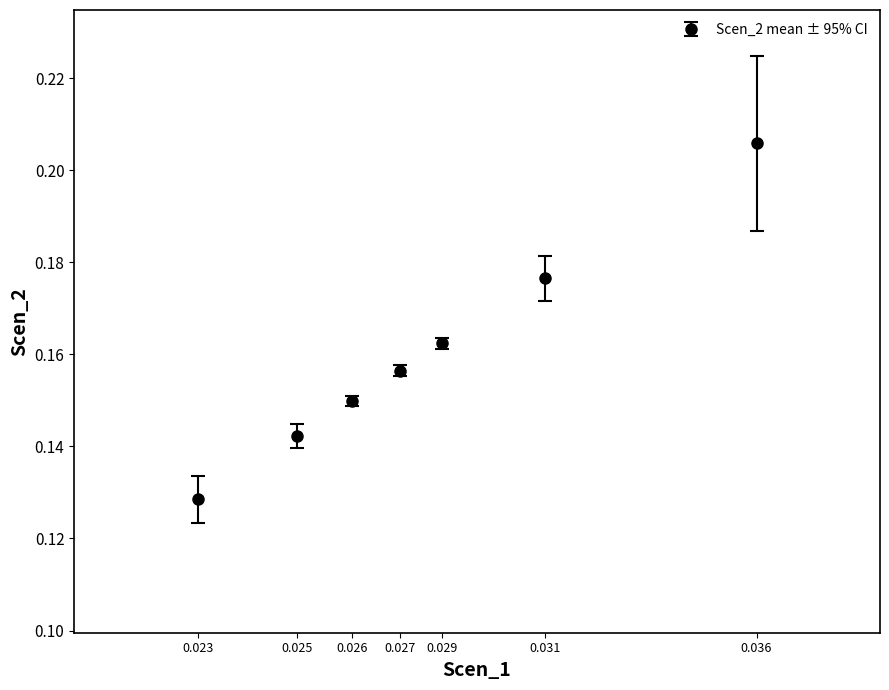

Count the values in the range 0 to 1.

7